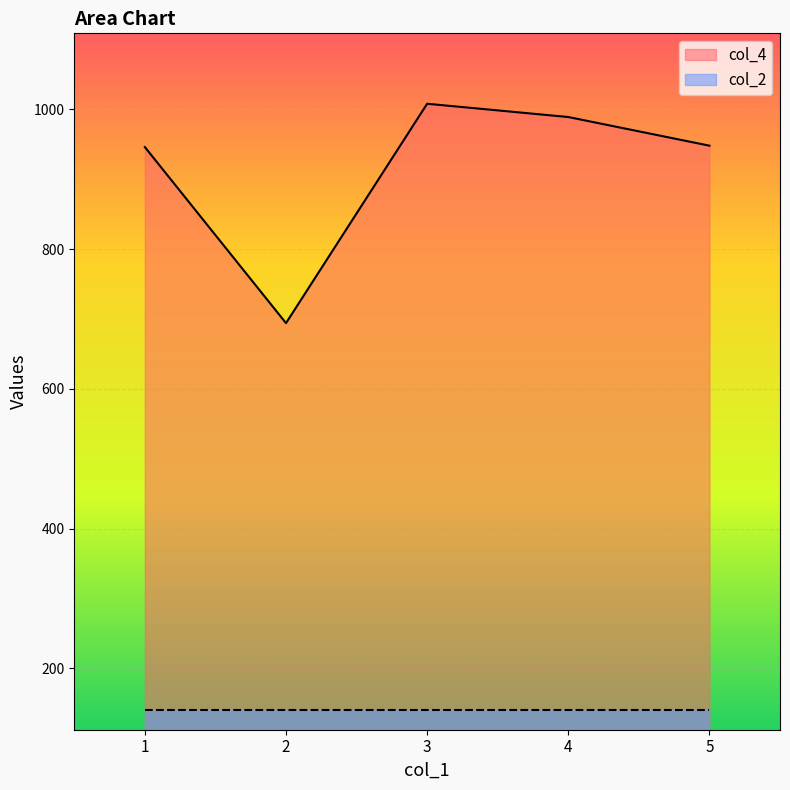

What is the sum of all values?

4585